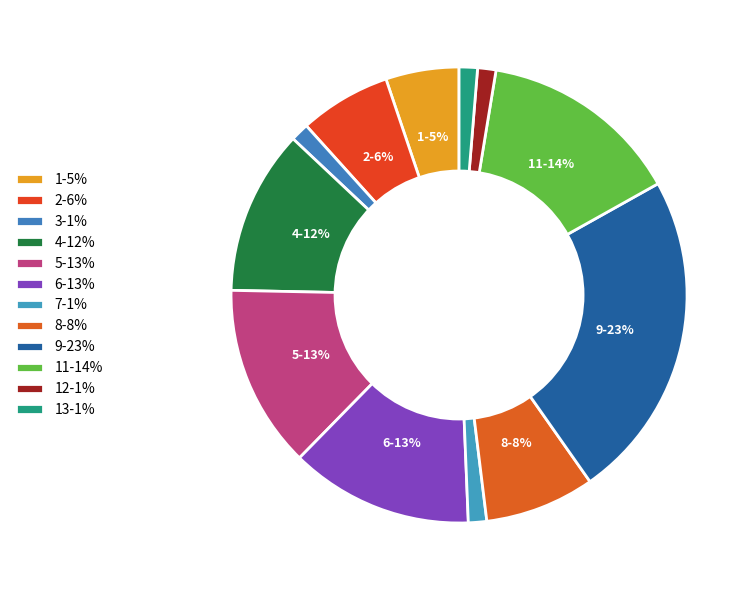

Rank the categories by value from lowest to highest.

3, 7, 12, 13, 1, 2, 8, 4, 5, 6, 11, 9